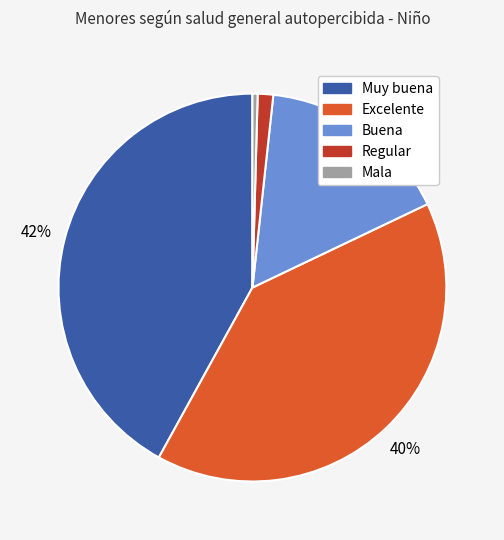

Rank the categories by value from highest to lowest.

Muy buena, Excelente, Buena, Regular, Mala